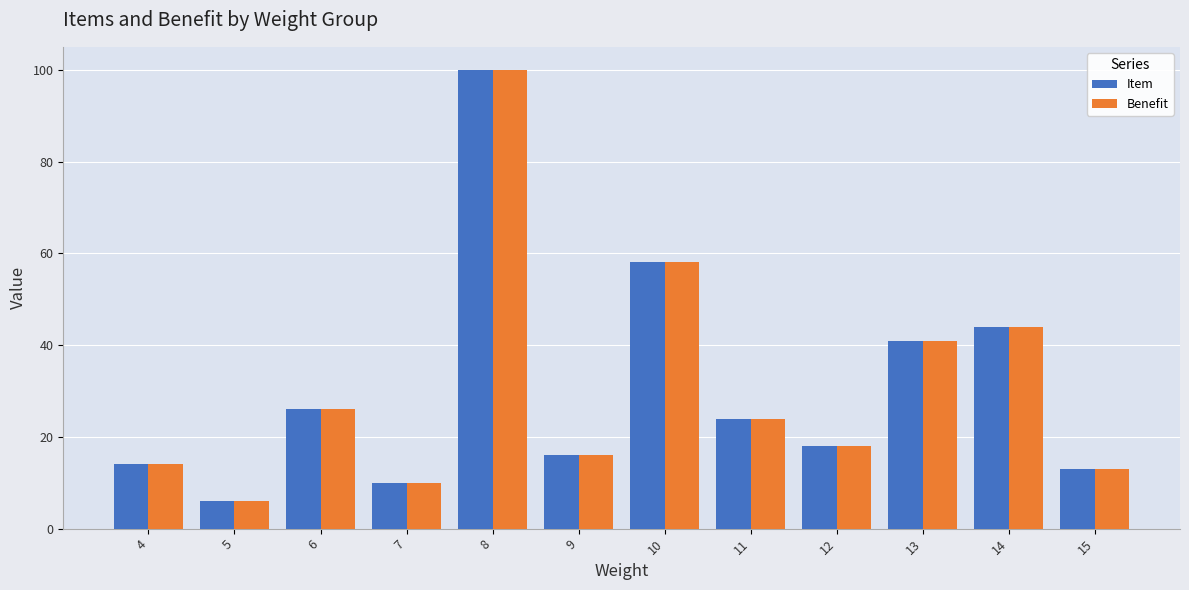

What is the approximate value of Item at 9, to the nearest 10?

20